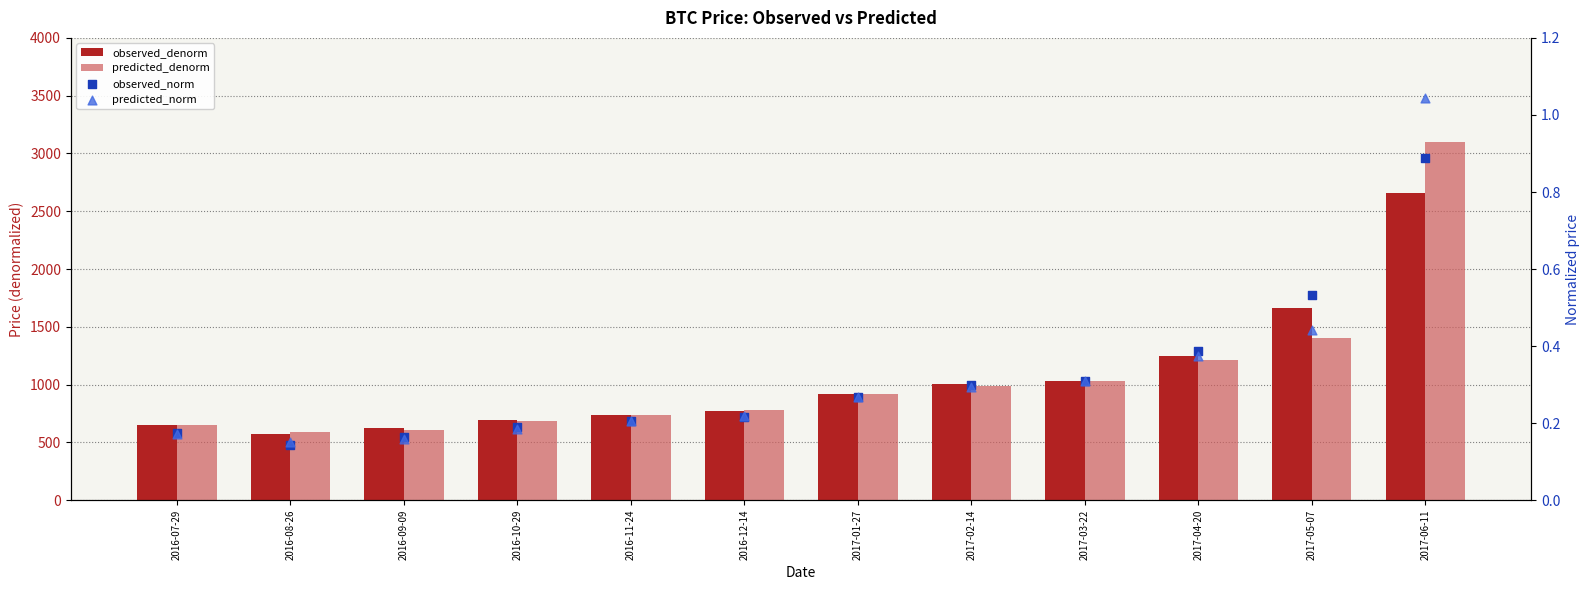

Which series contains the lowest Y value?

observed_norm